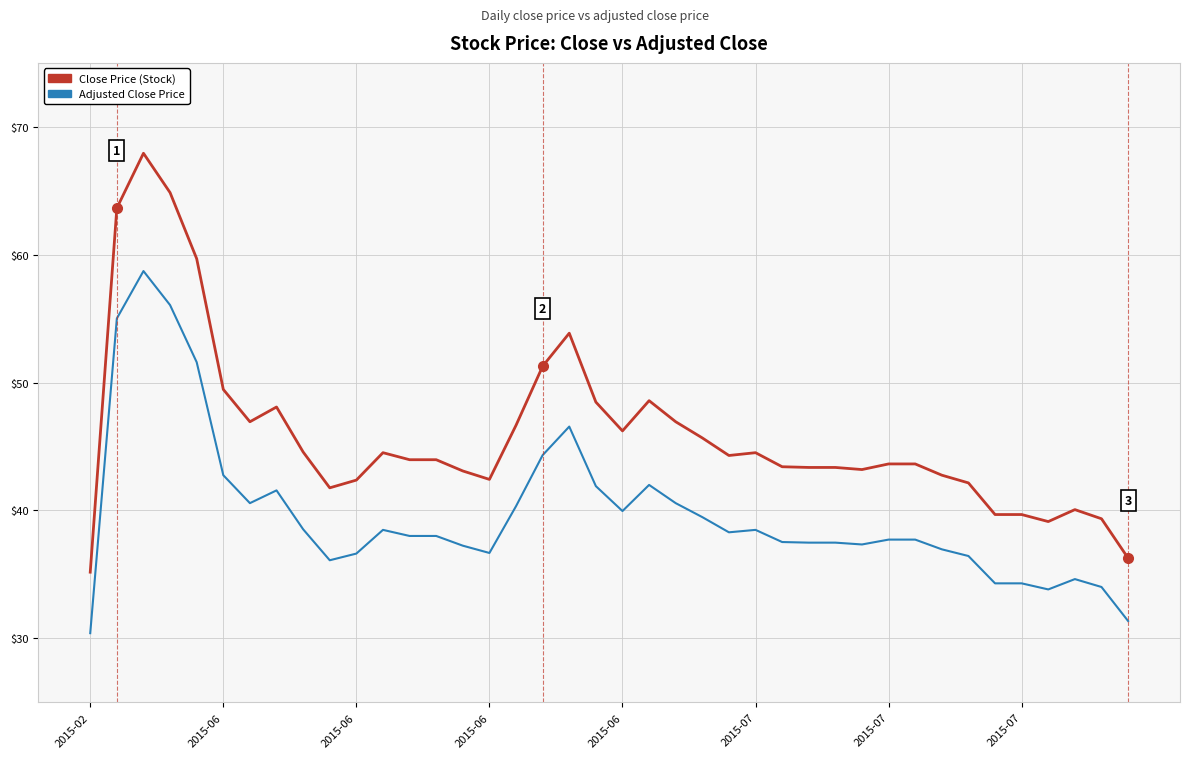

True or false: Close Price (Stock) and Adjusted Close Price intersect in this chart.

False